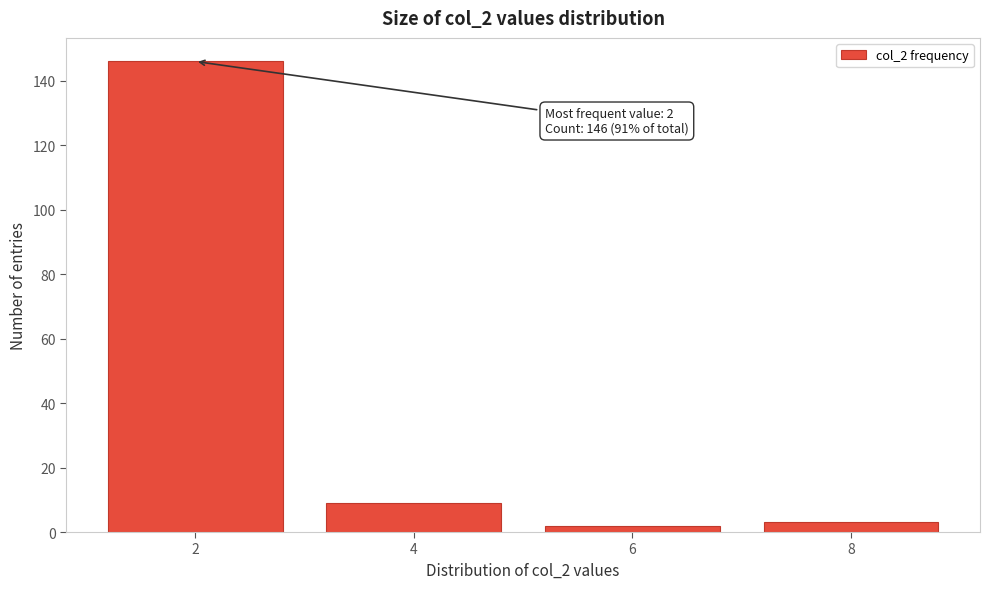

Reading left to right, list all the values displayed in this chart.

146	9	2	3